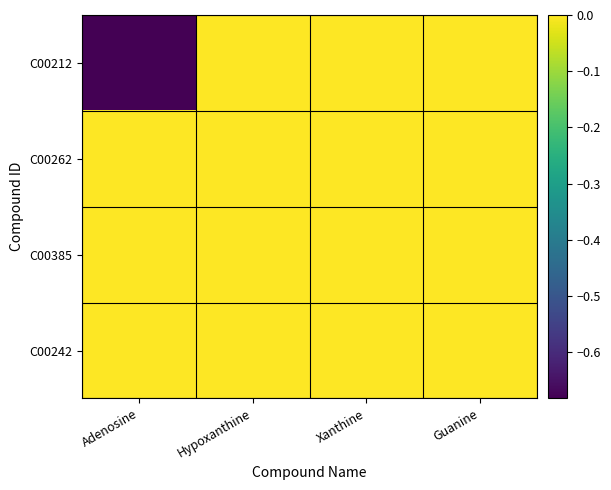

At which category does the chart reach its peak across all series?

Hypoxanthine